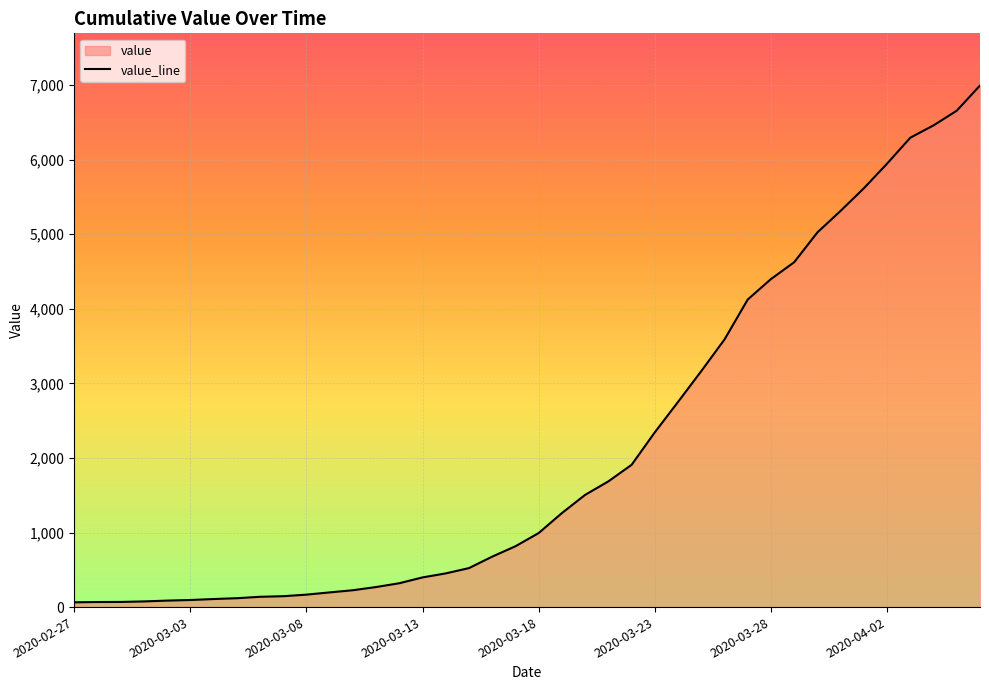

What is the maximum value shown in the chart?

6995